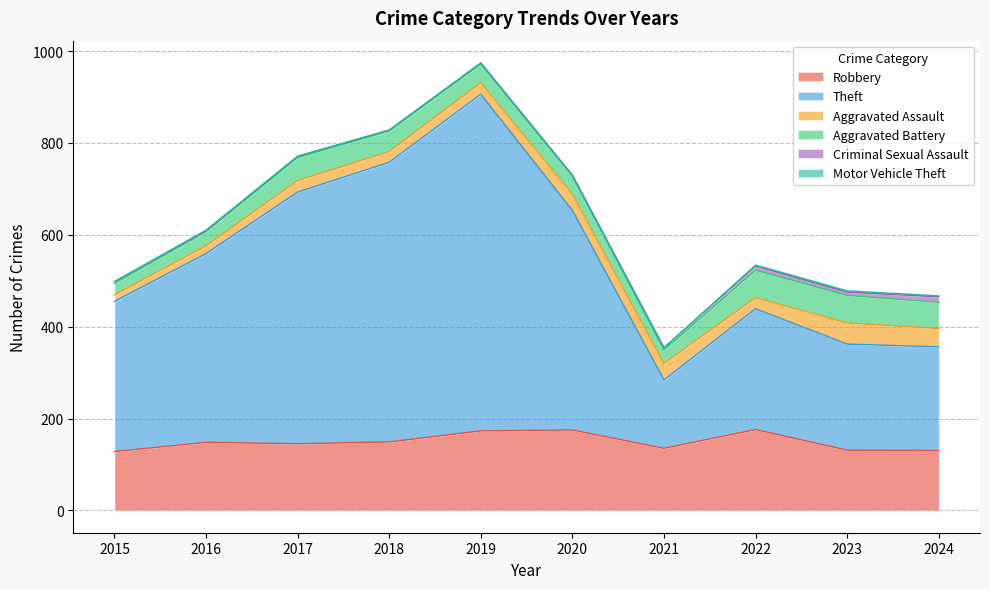

List the labels in order of Motor Vehicle Theft value, smallest first.

2015, 2017, 2018, 2019, 2021, 2016, 2020, 2022, 2024, 2023